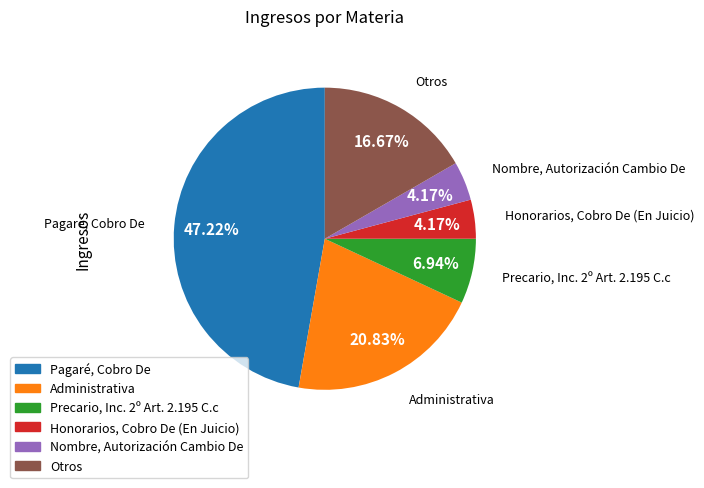

Is it true that Otros is 17% of the pie?

True